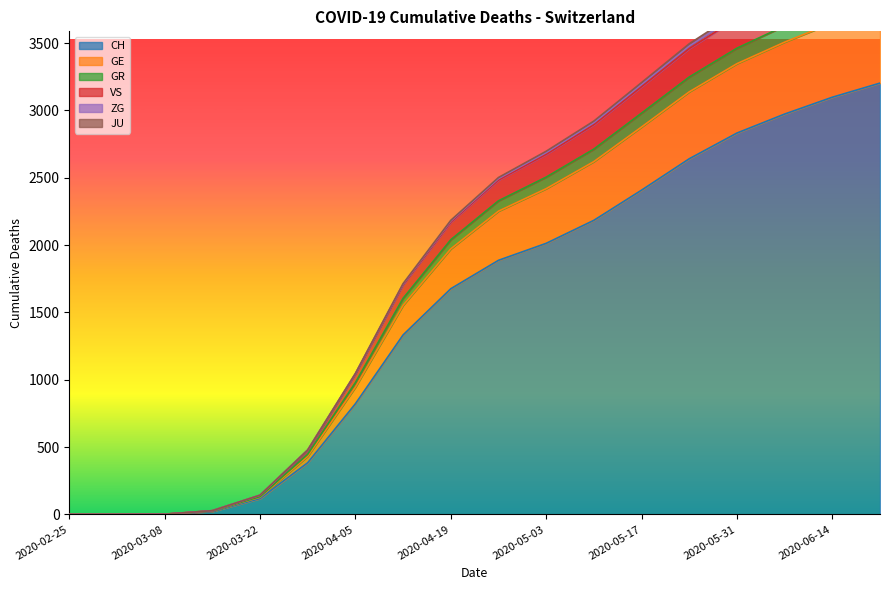

The value of CH at 2020-02-25 is 0. True or false?

True